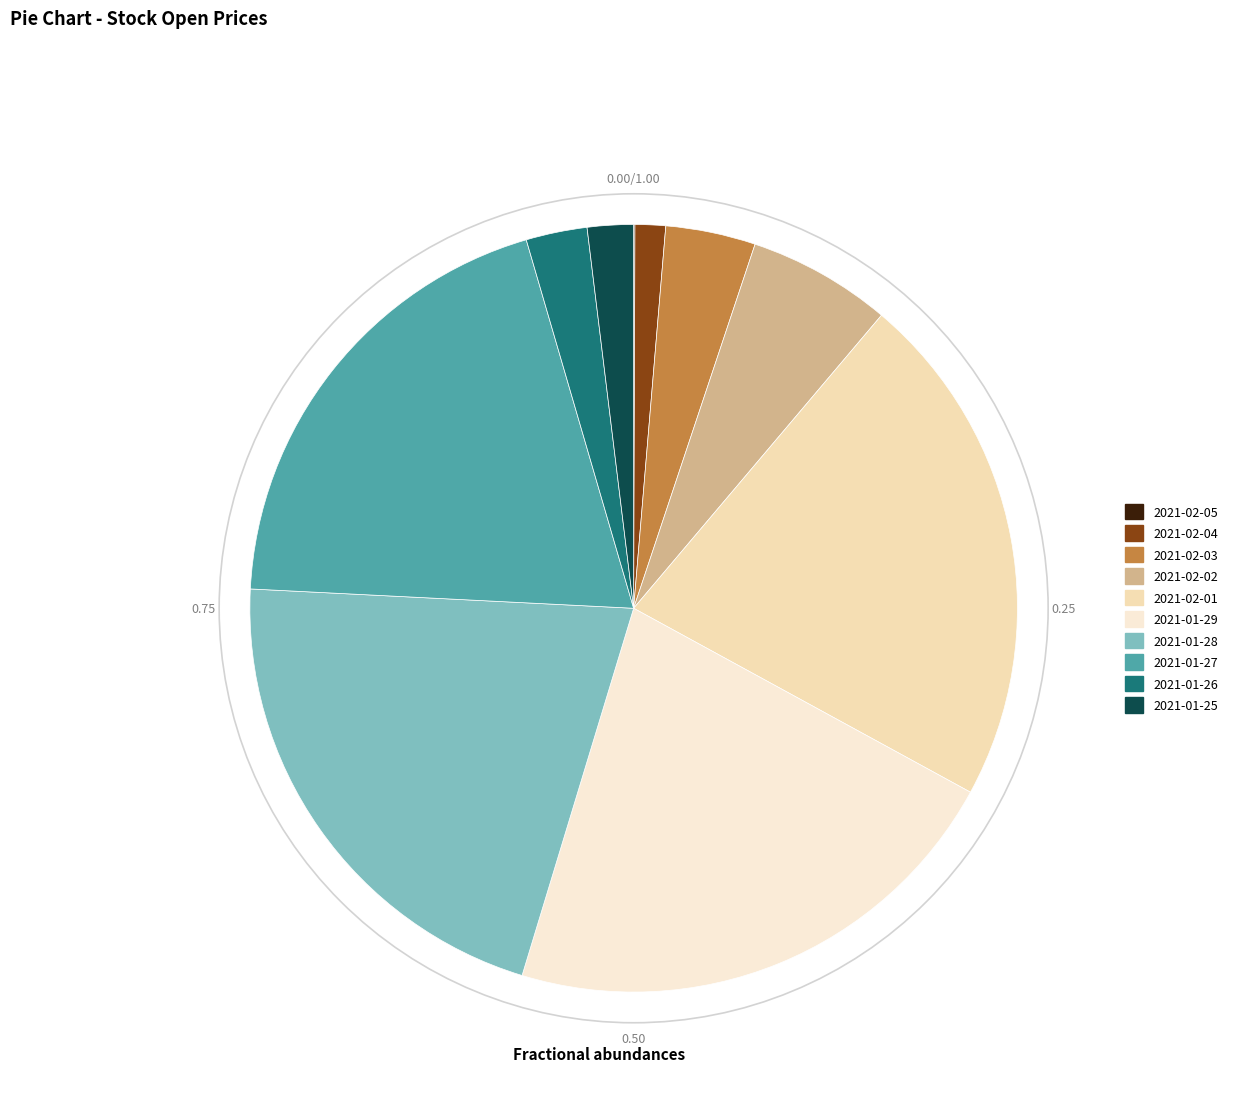

The 2021-01-26 slice represents 1% of the pie. True or false?

False